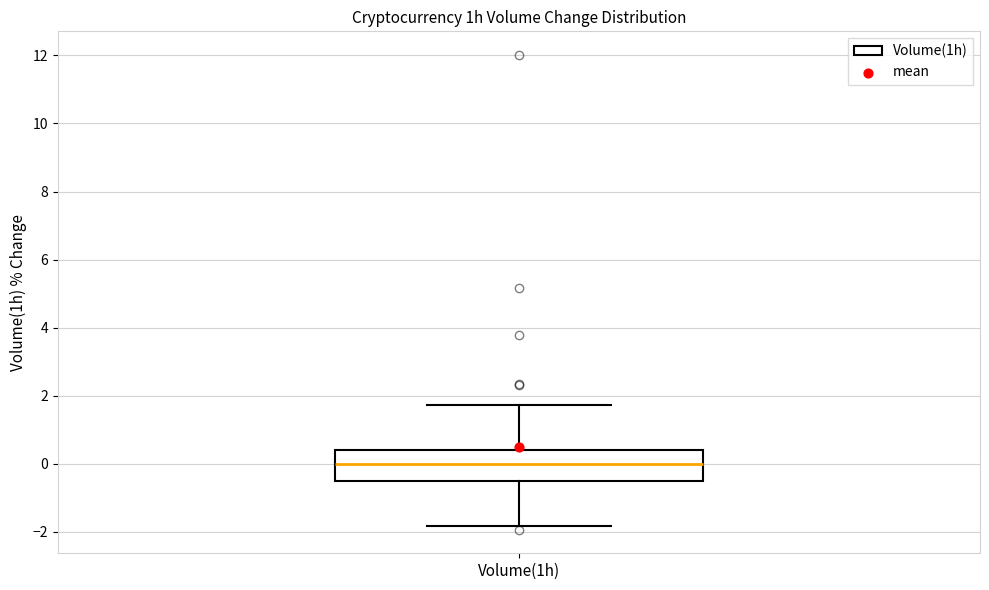

Where is the lower edge of the box for Volume(1h) on the y-axis? The values are not printed on the chart, so give them approximately, as read against the axis.

-0.6